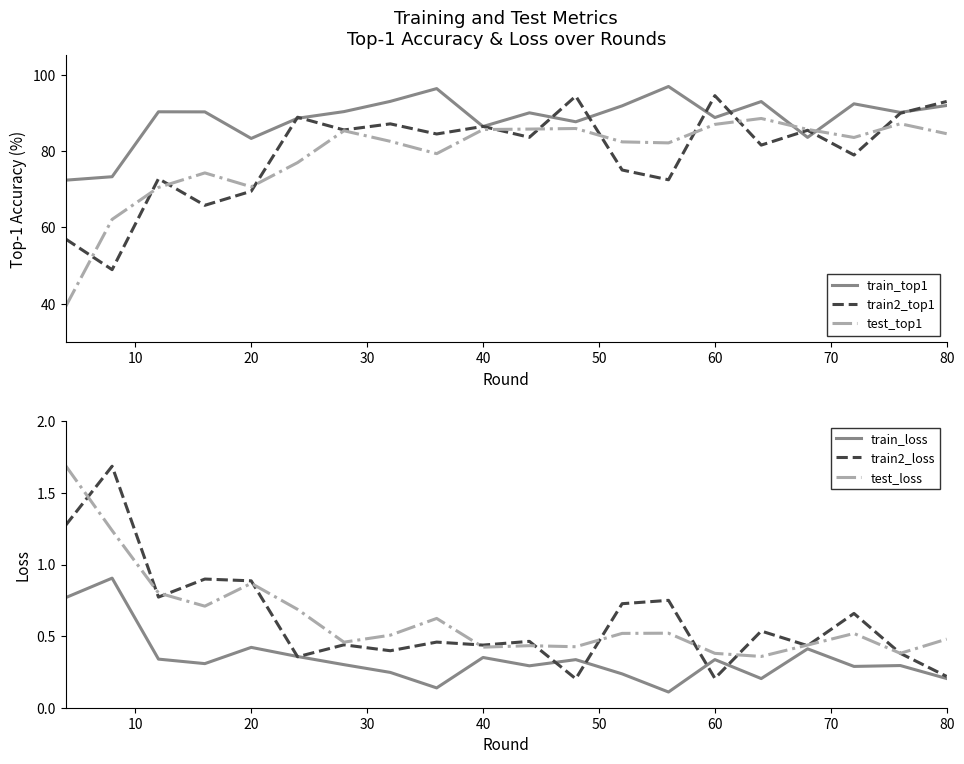

At how many categories does at least one series exceed 55?

20